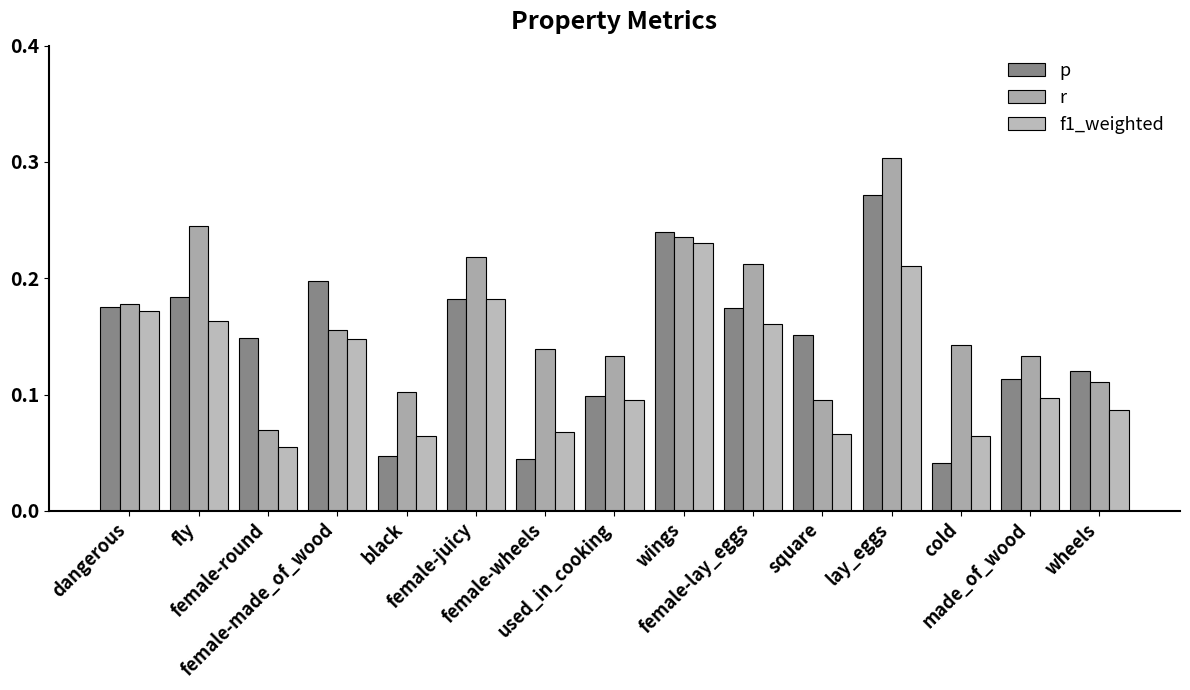

What is the difference between the maximum and minimum values in the r series?

0.2